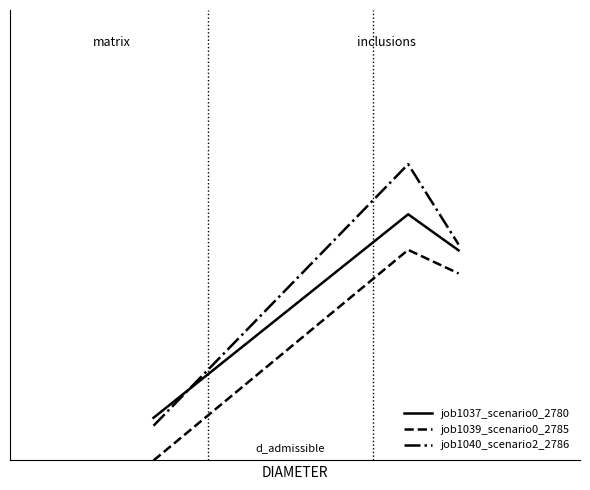

Rank the series by their average value, from lowest to highest.

job1039_scenario0_2785, job1037_scenario0_2780, job1040_scenario2_2786